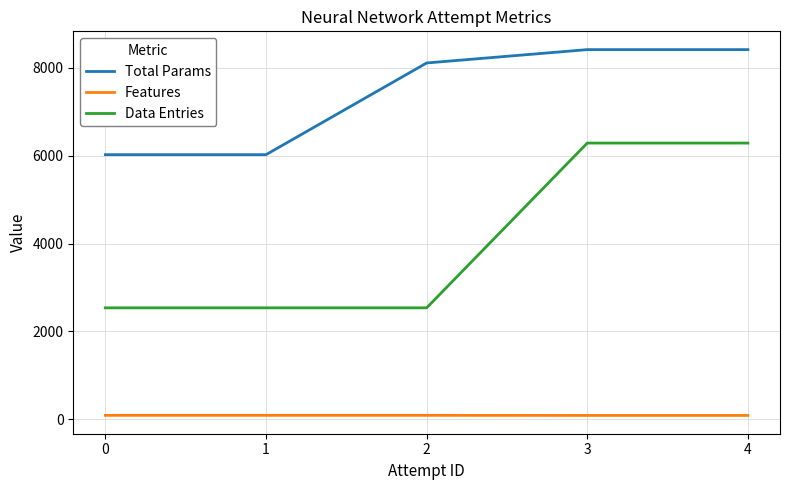

True or false: Total Params has a value of 8113 at 2.

True